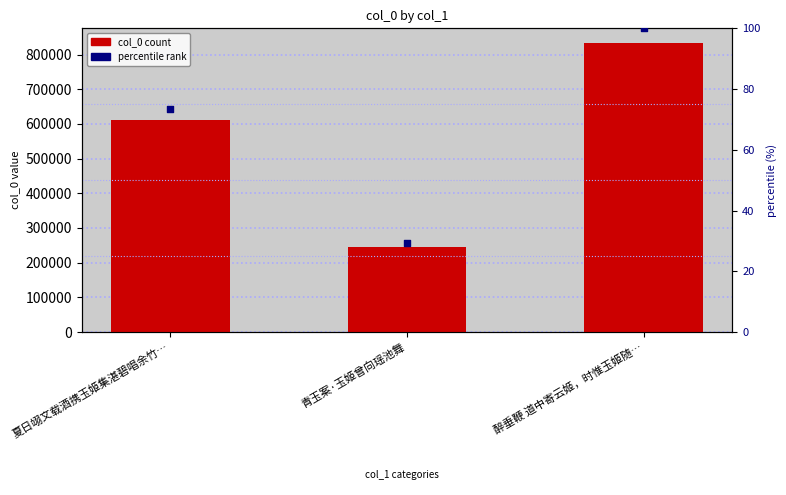

Which series contains the highest Y value?

col_0